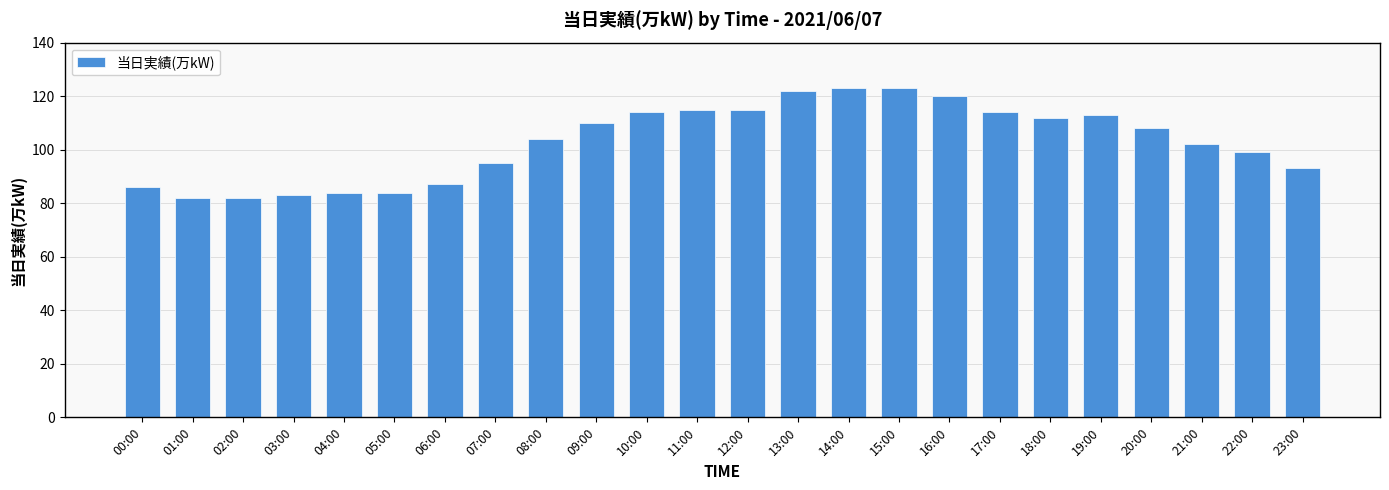

What is the sum of the values at 20:00 and 19:00?

221